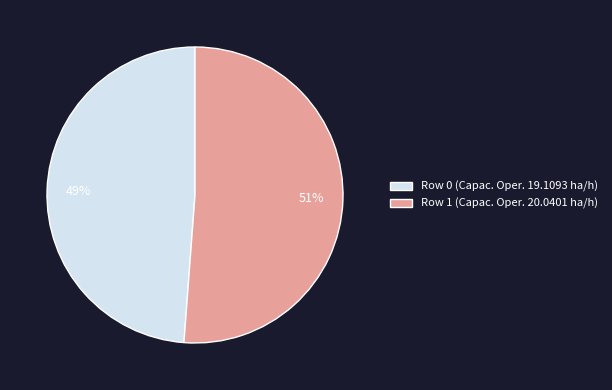

How many segments does this pie chart have?

2